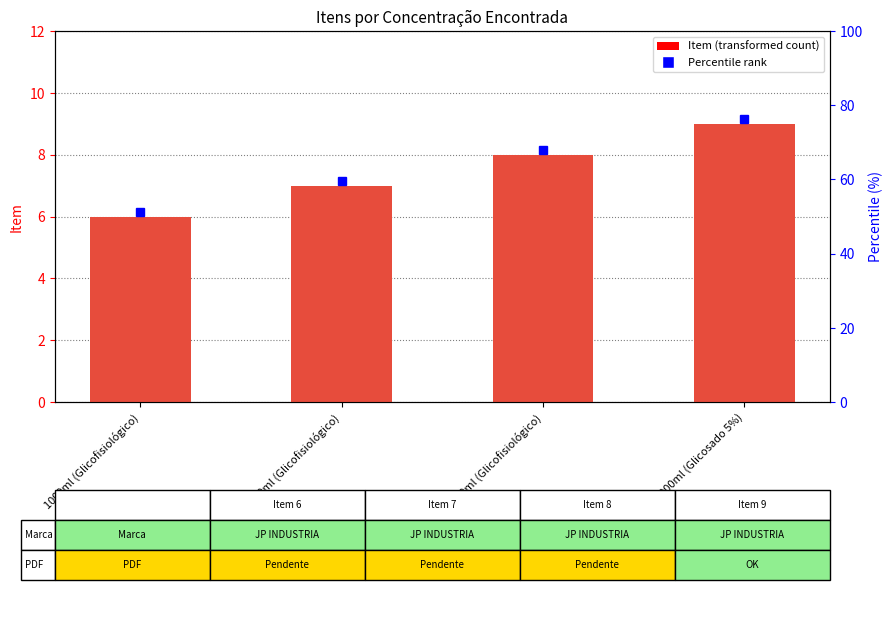

What is the difference between the values at 1000ml (Glicofisiológico) and 1000ml (Glicosado 5%)?

3